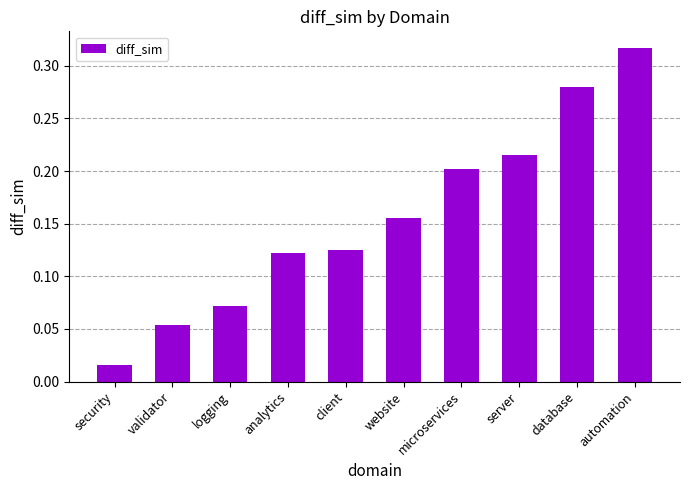

Rank the categories by value from lowest to highest.

security, validator, logging, analytics, client, website, microservices, server, database, automation